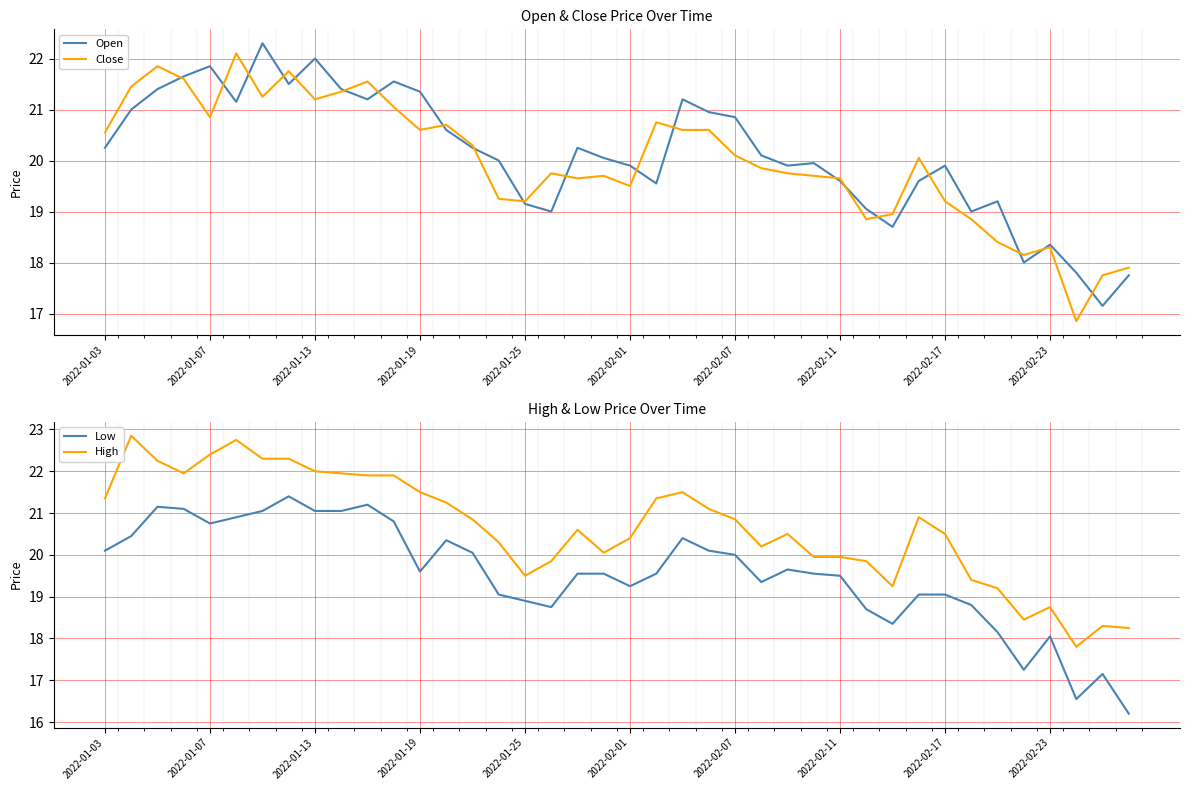

Which has a higher value, 37 or 35?

35